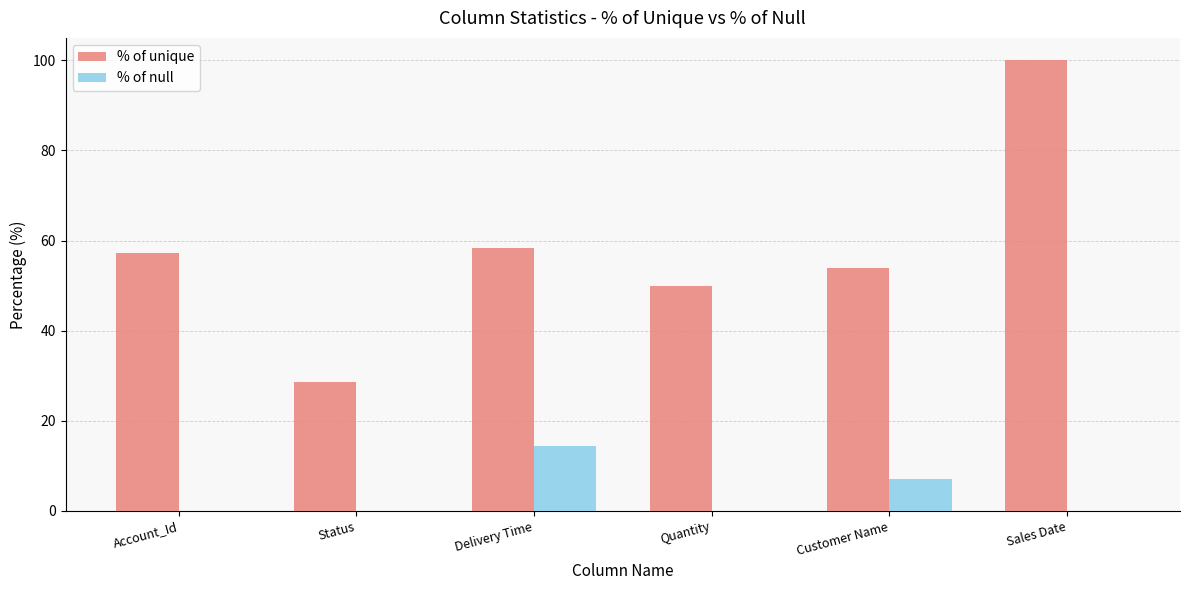

The value of % of unique at Customer Name is 53.9. True or false?

True